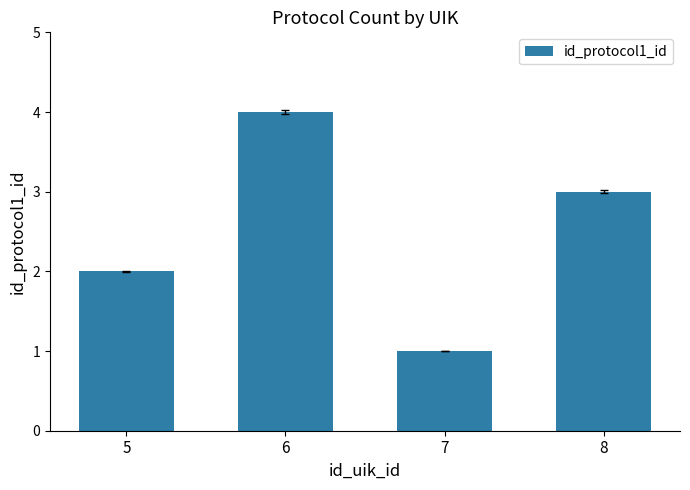

How many distinct data groups are displayed?

1